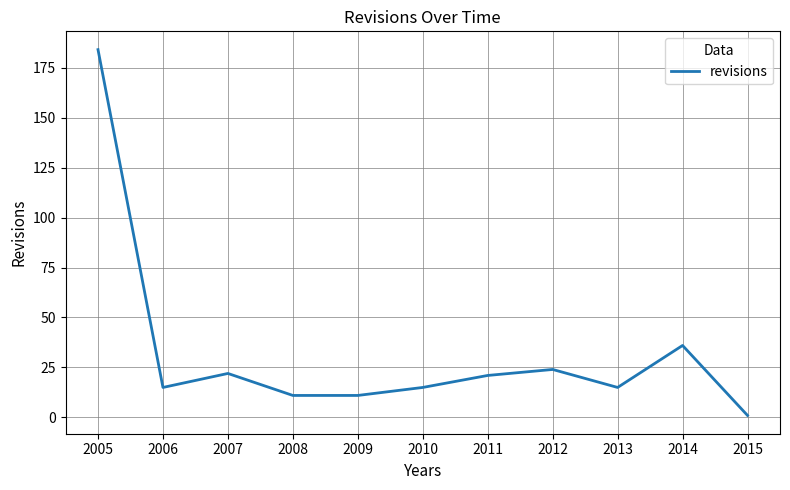

What is the difference between the values at 2008 and 2011?

10